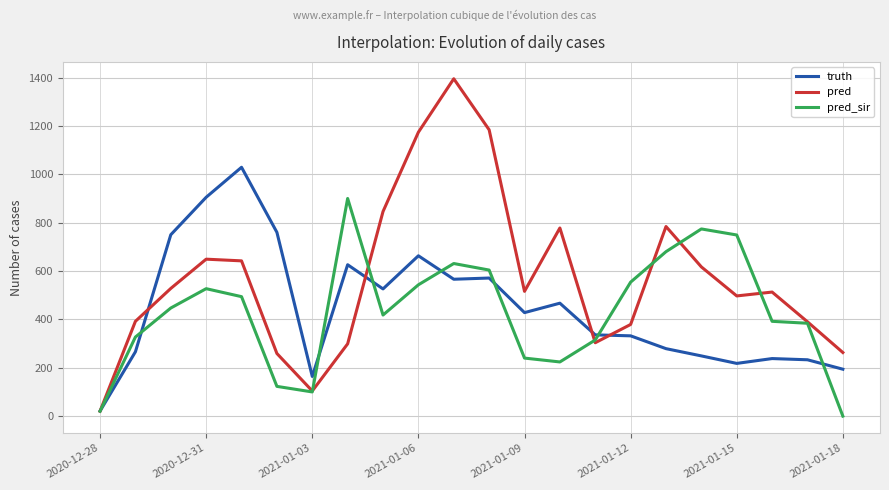

List the series in order of their peak value, lowest first.

pred_sir, truth, pred